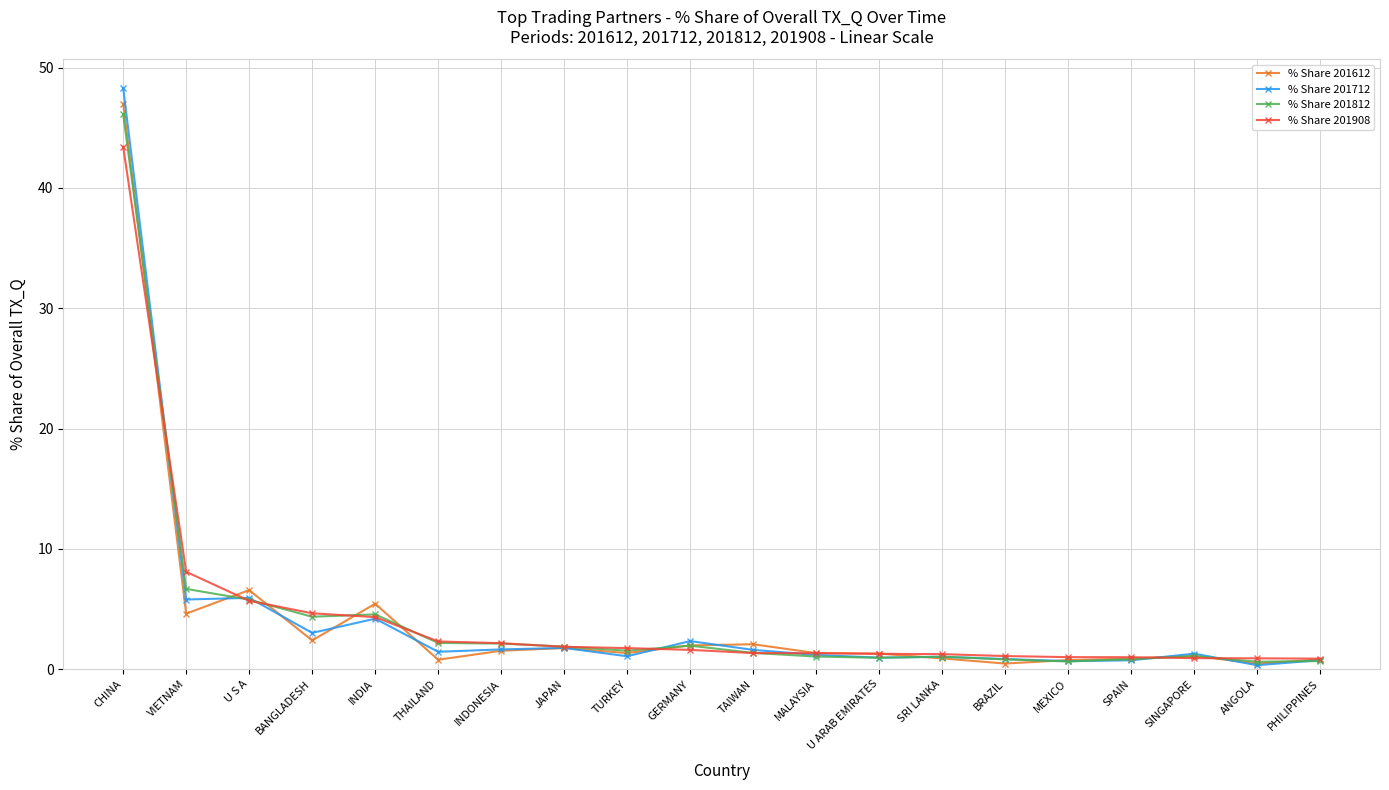

What is the sum of the % Share 201612 values at JAPAN and BANGLADESH?

4.1